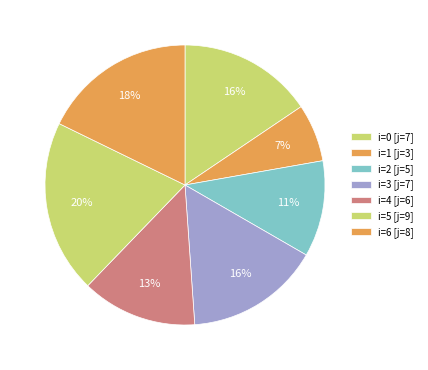

How many slices are in this pie chart?

7